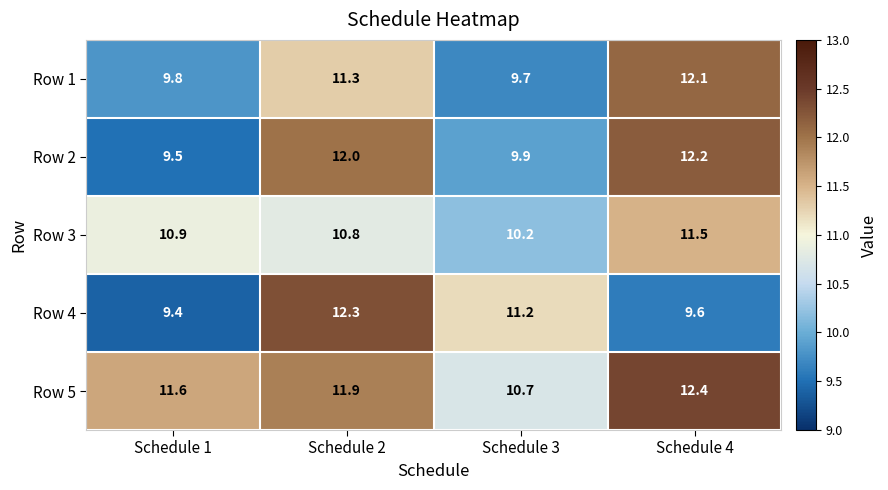

Rank the series by their maximum value, from lowest to highest.

Row 3, Row 1, Row 2, Row 4, Row 5